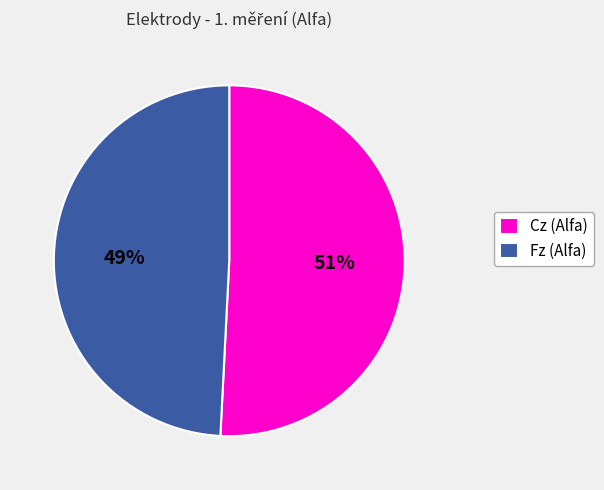

Do Fz (Alfa) and Cz (Alfa) together represent more than half of the pie?

Yes